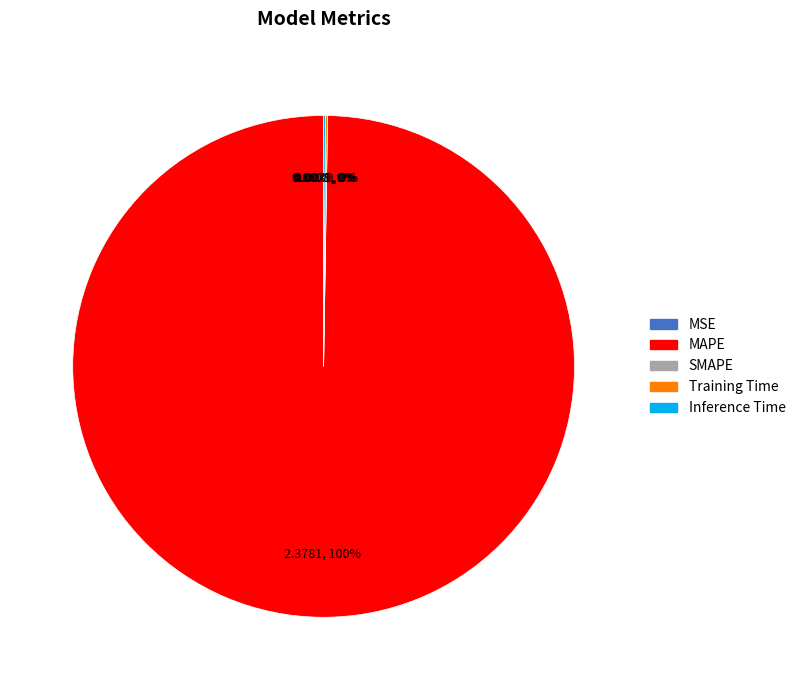

What is the largest slice in the pie chart?

MAPE